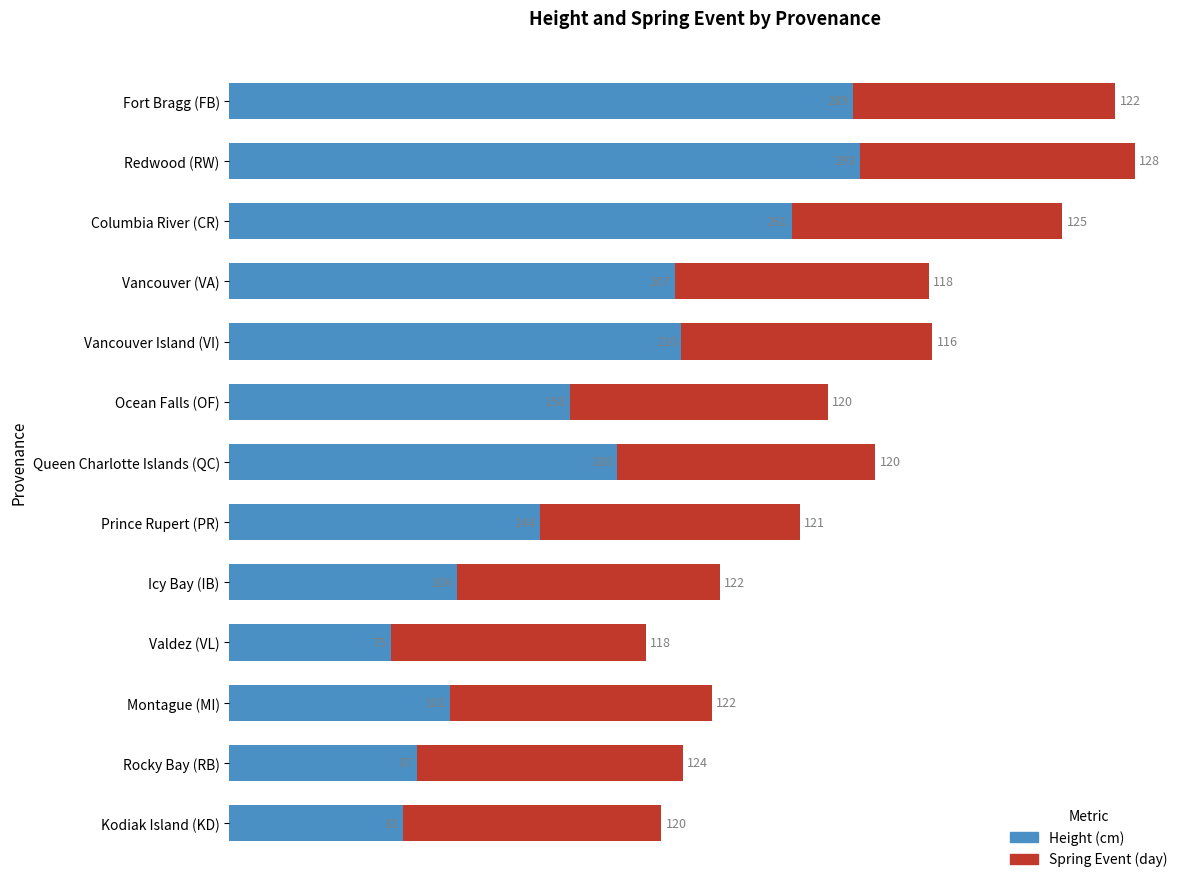

At which category is the sum across all series the highest?

Redwood (RW)